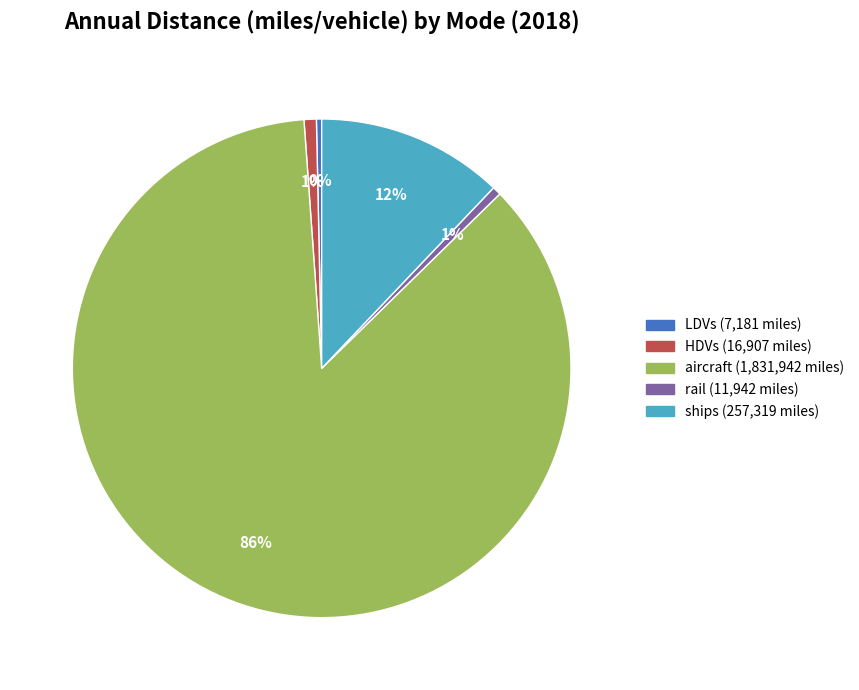

To the nearest percent, what is the difference between the ships and HDVs slice percentages?

11%